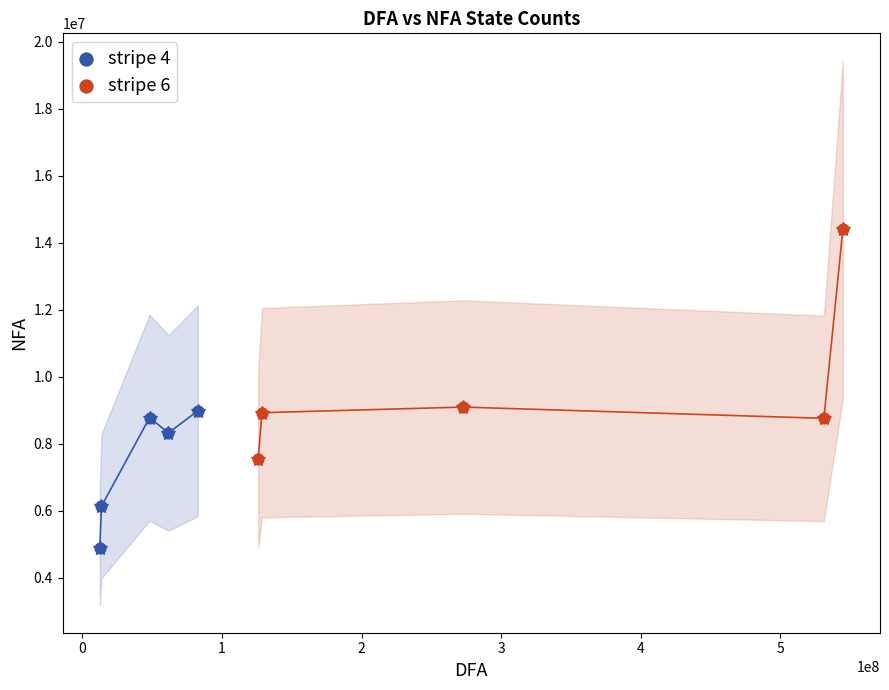

Which series has the largest Y range (max minus min)?

stripe 6